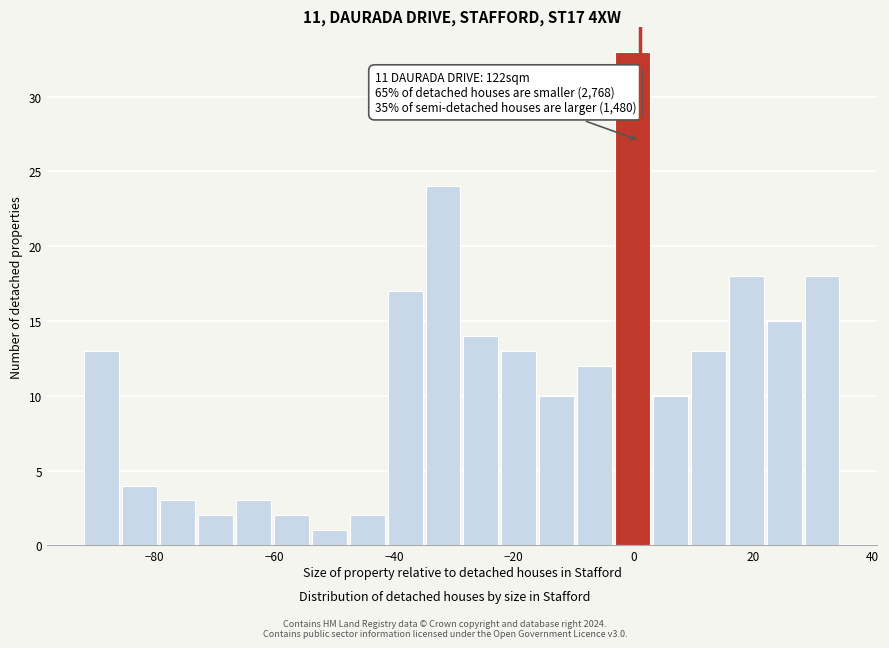

Read against the x-axis, roughly where is the centre of the tallest bar?

0